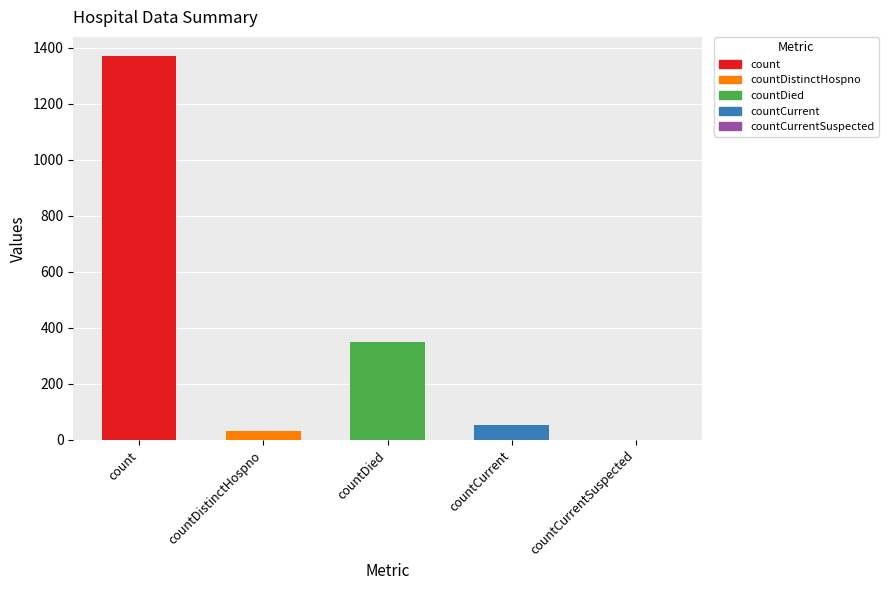

Between count and countDied, which is larger?

count